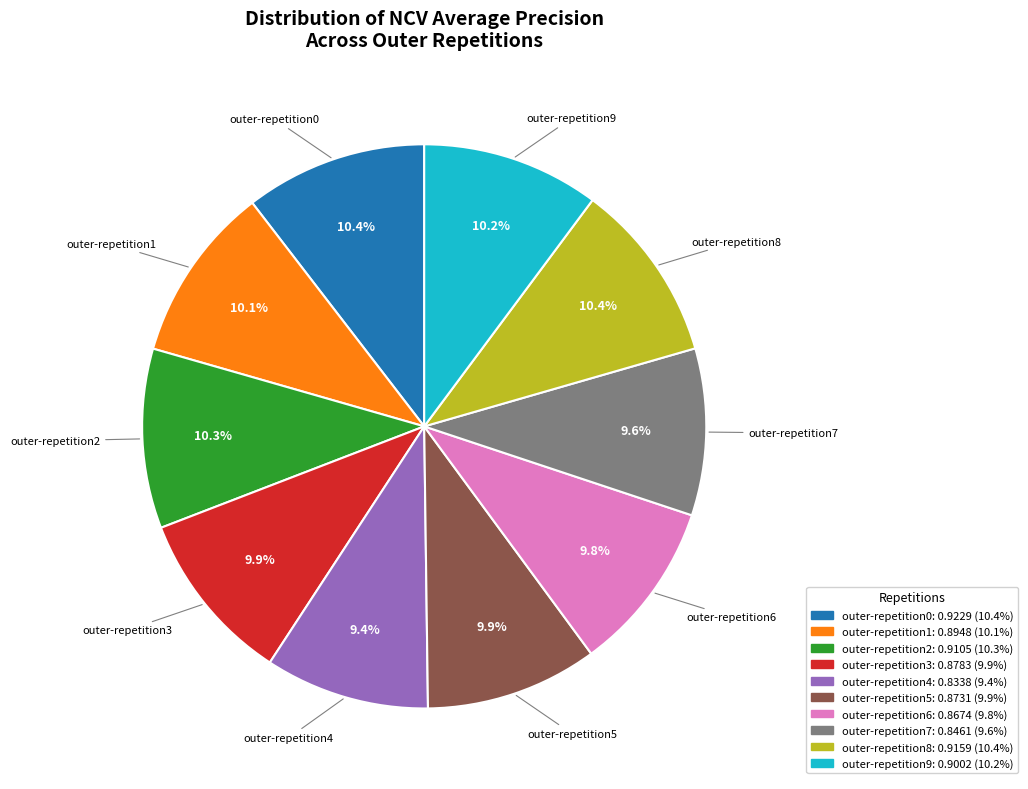

What percentage is NOT represented by outer-repetition2?

89.7%